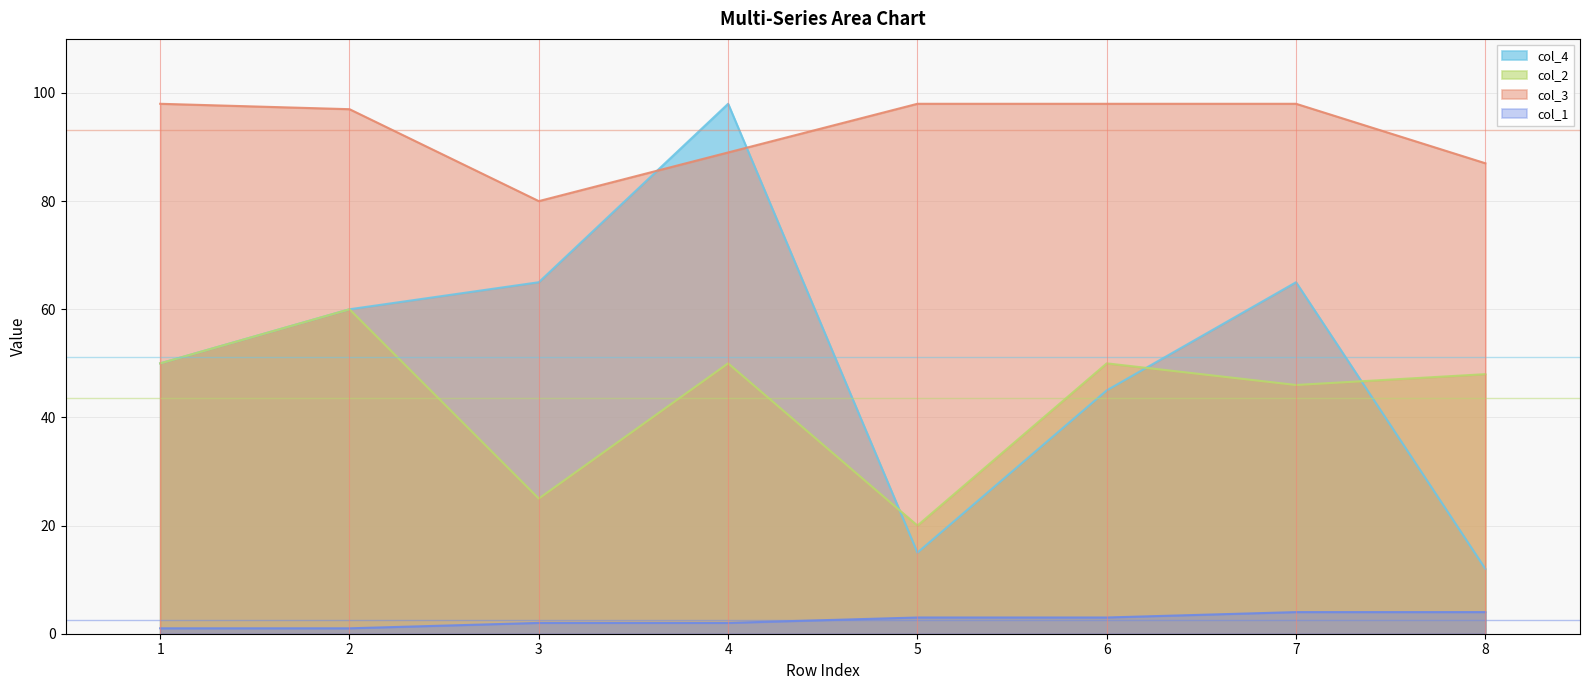

How many interior local valleys does the col_2 series have?

3